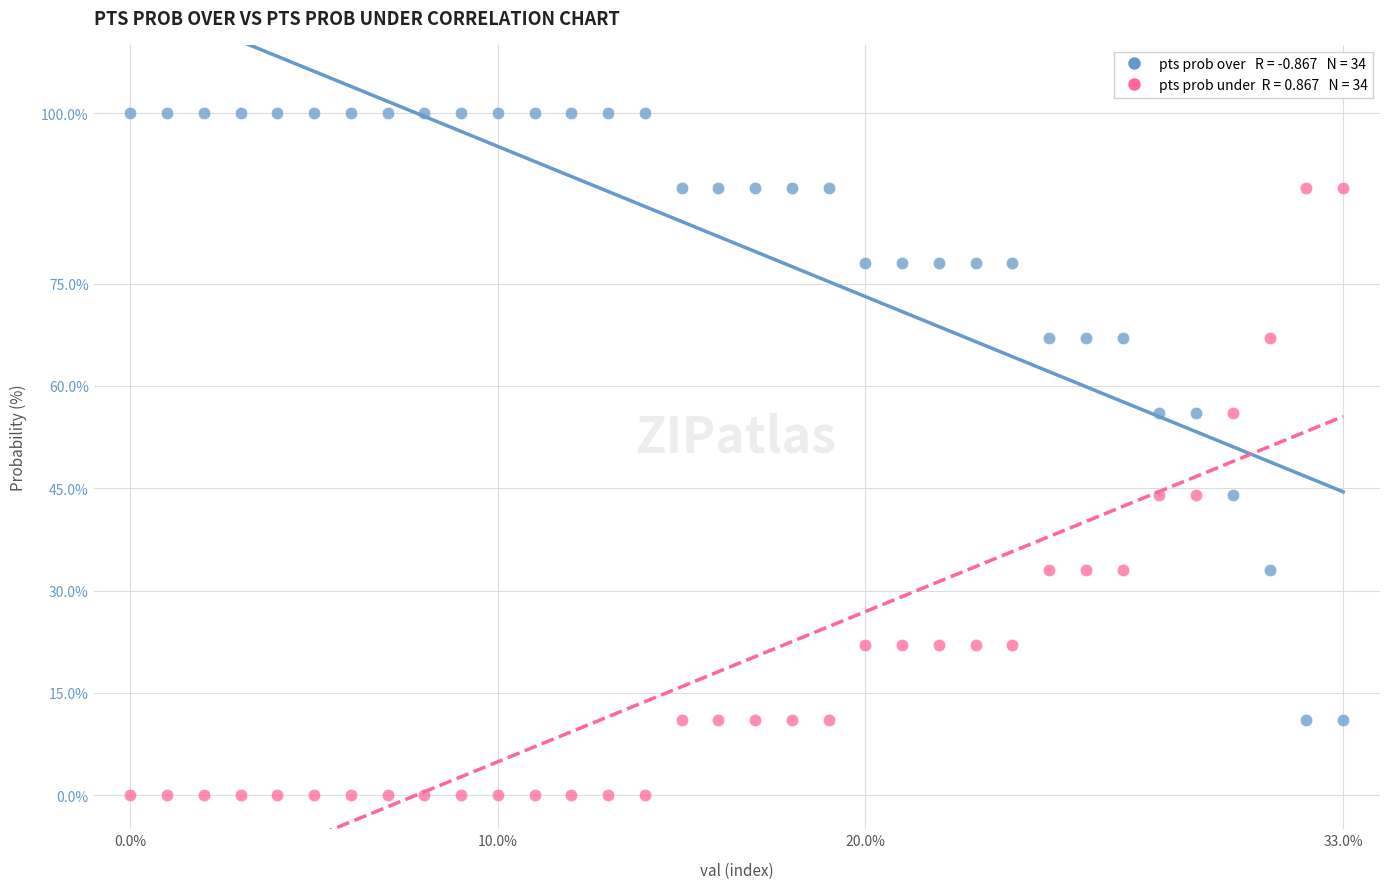

Across all data points, what is the range of Y values (max minus min)?

100